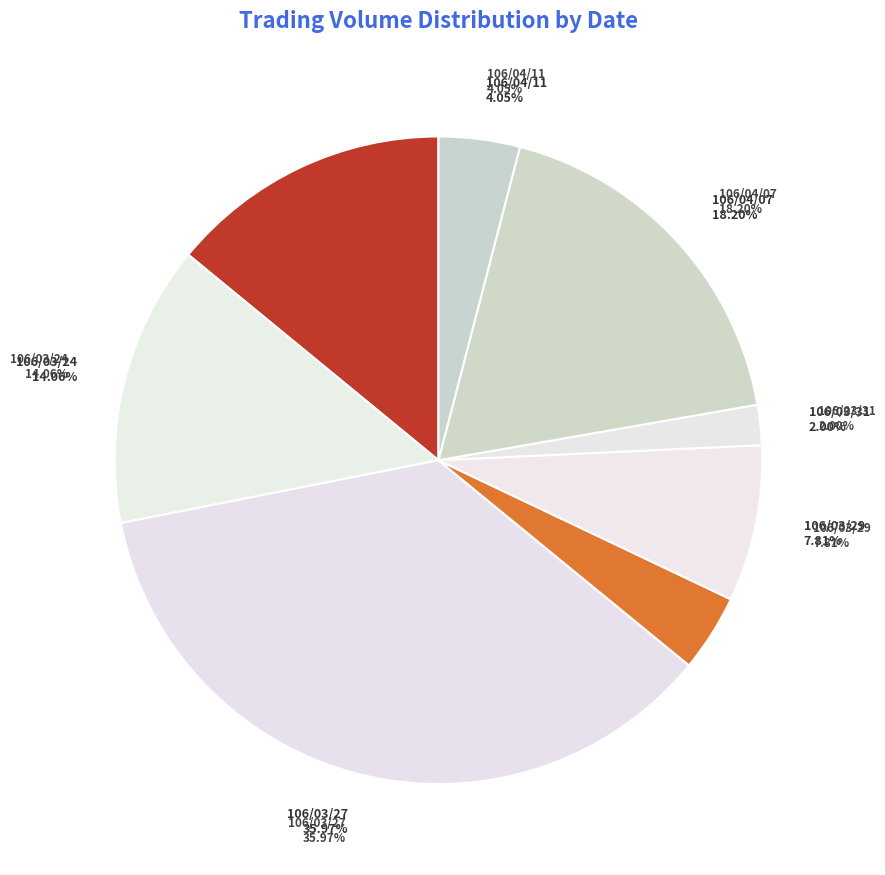

How many segments does this pie chart have?

8